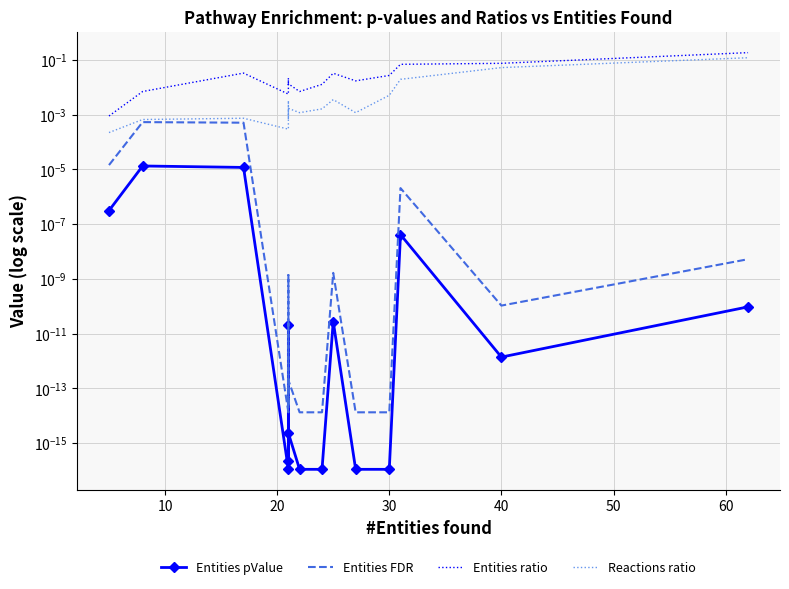

The value of Entities pValue at 10 is 0.0. True or false?

True